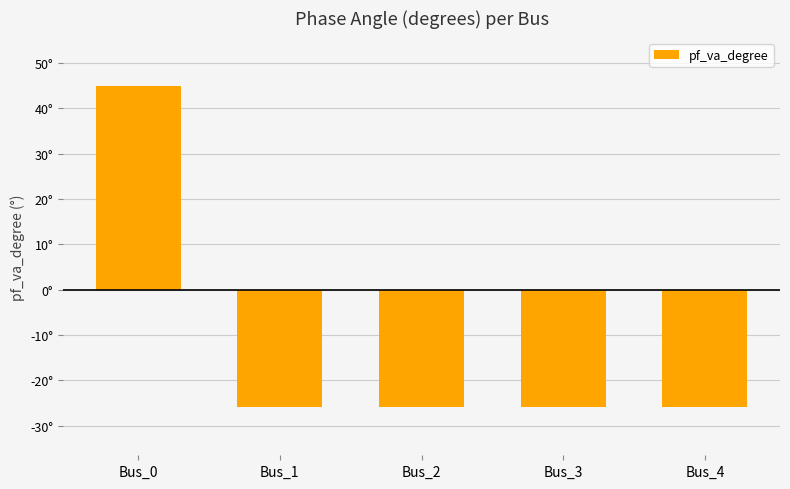

Are the bars horizontal?

No